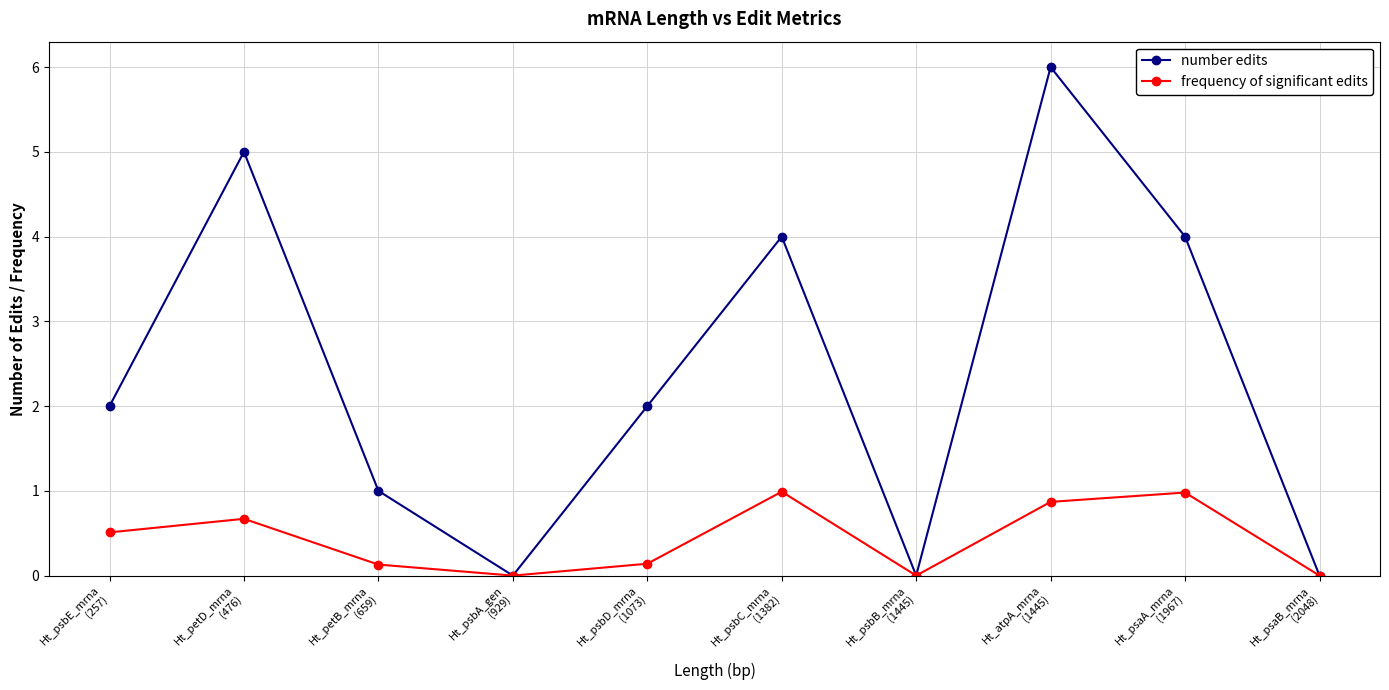

What is the difference between the maximum and second lowest values in the number edits series?

6.0